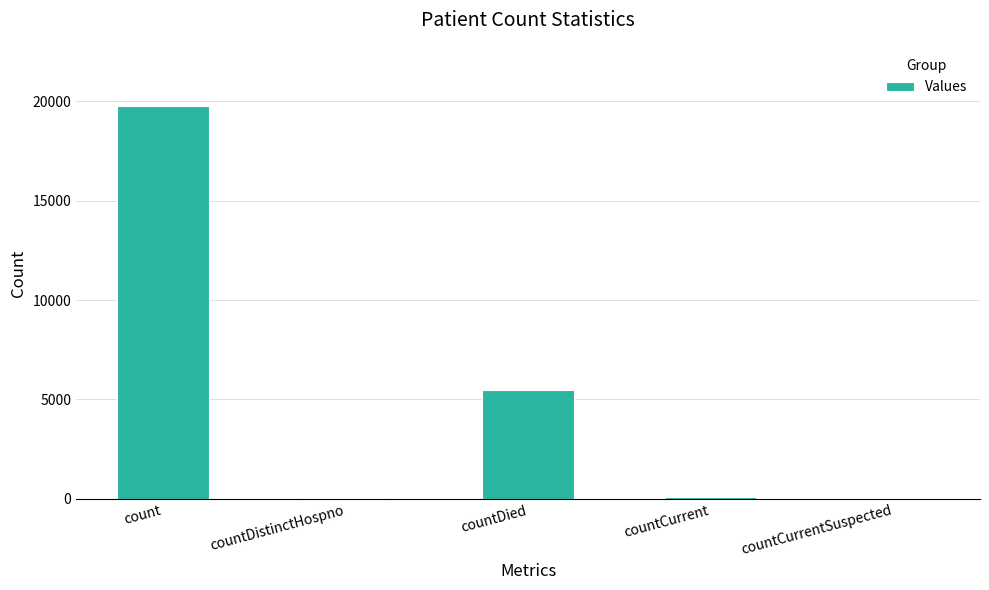

Count the number of categories in the chart.

5